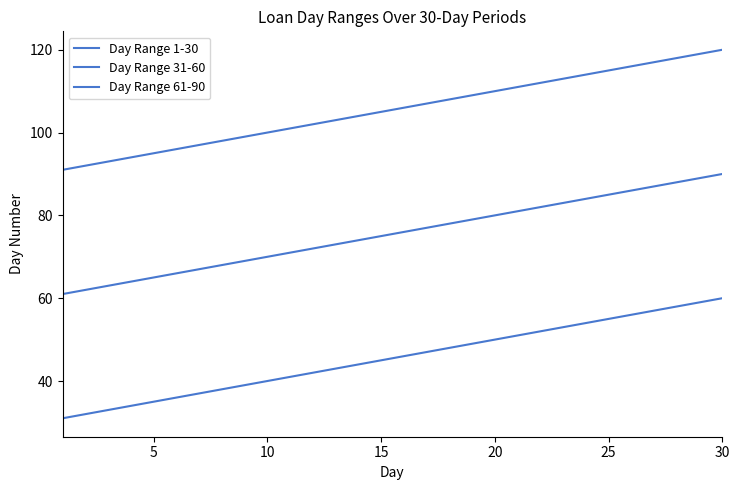

Is this an area chart (filled region under the line)?

No